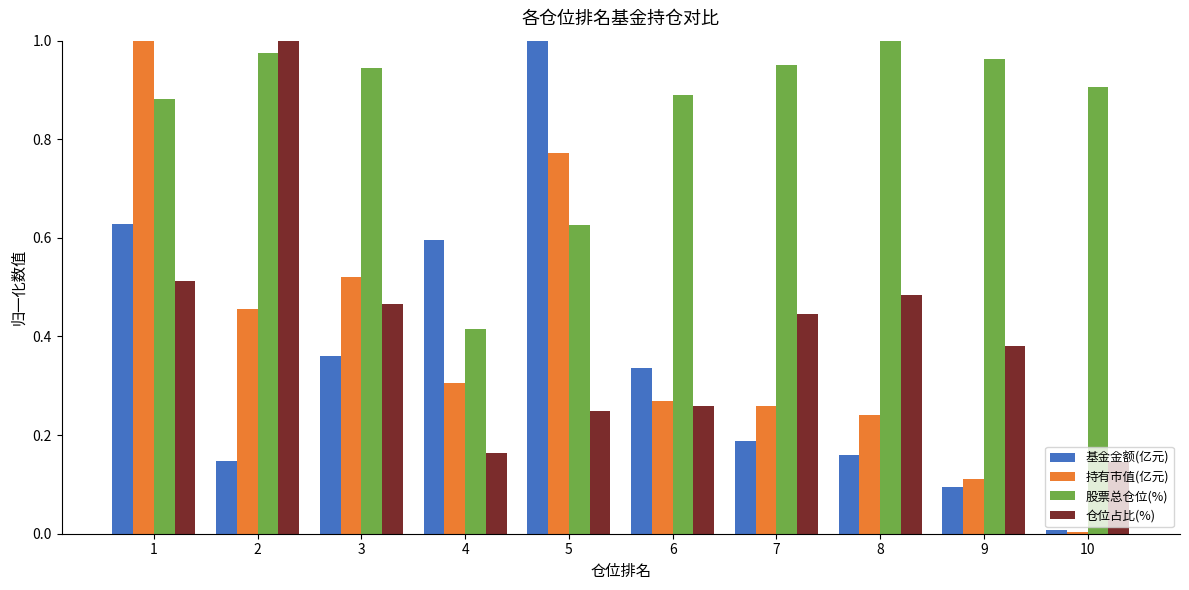

The value of 仓位占比(%) at 1 is 0.3. True or false?

False